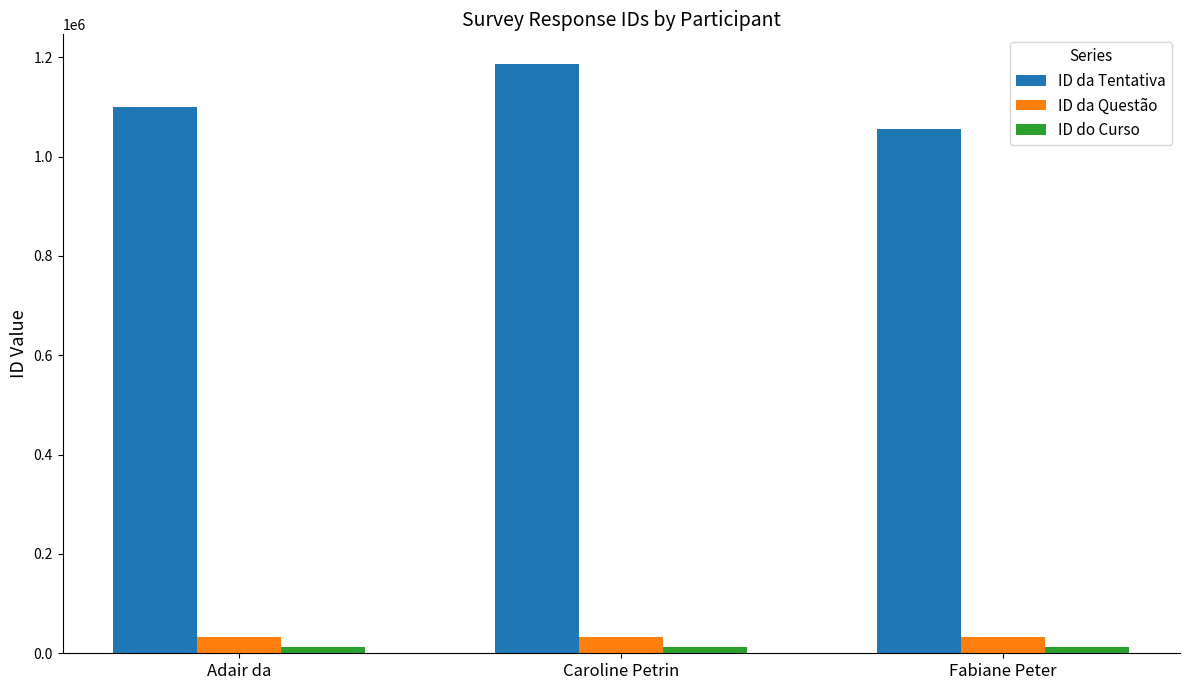

At how many categories does at least one series exceed 898767?

3